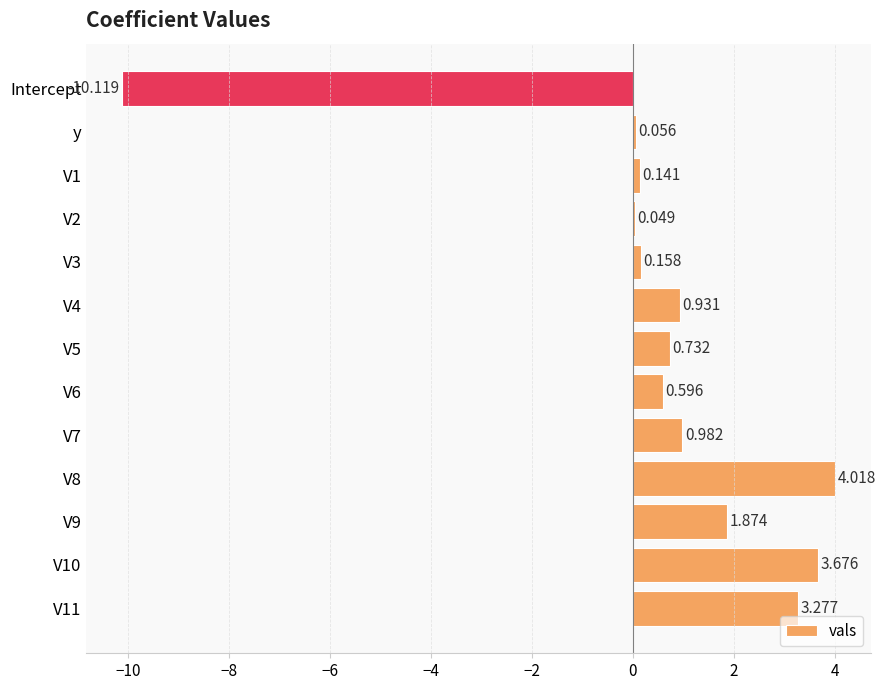

Rank the categories by value from highest to lowest.

V8, V10, V11, V9, V7, V4, V5, V6, V3, V1, y, V2, Intercept